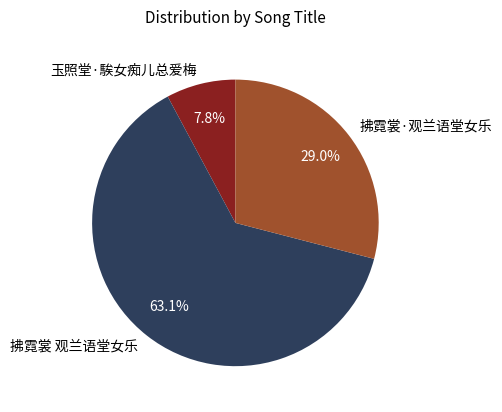

Which category has the biggest portion of the pie?

拂霓裳 观兰语堂女乐